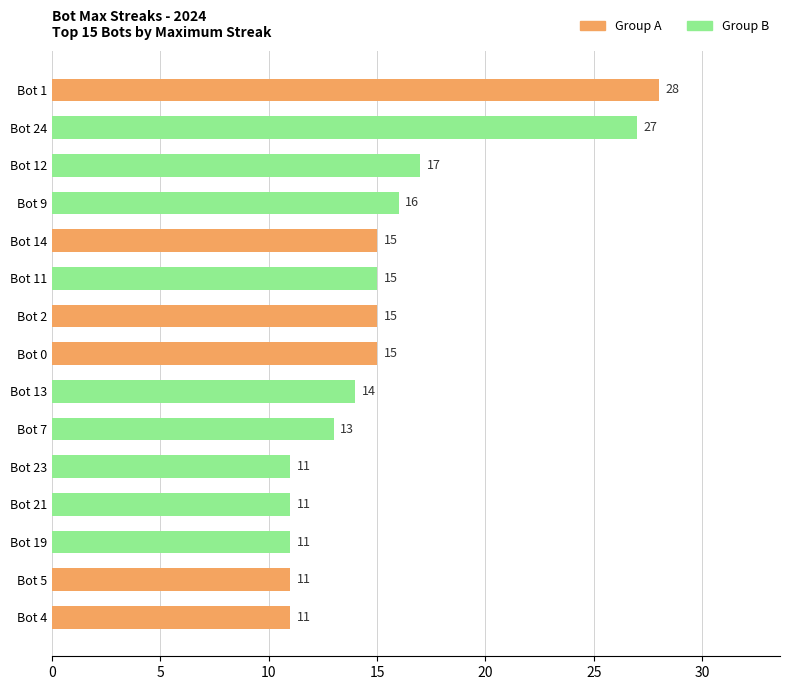

What is the value of the 2nd bar from the top?

27